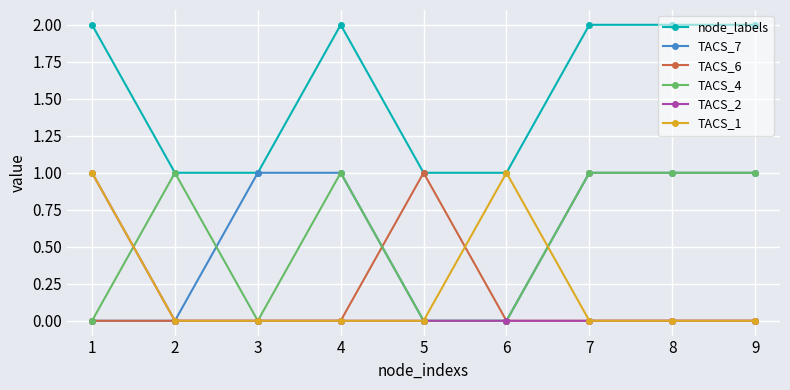

True or false: node_labels has a value of 2 at 9.

True